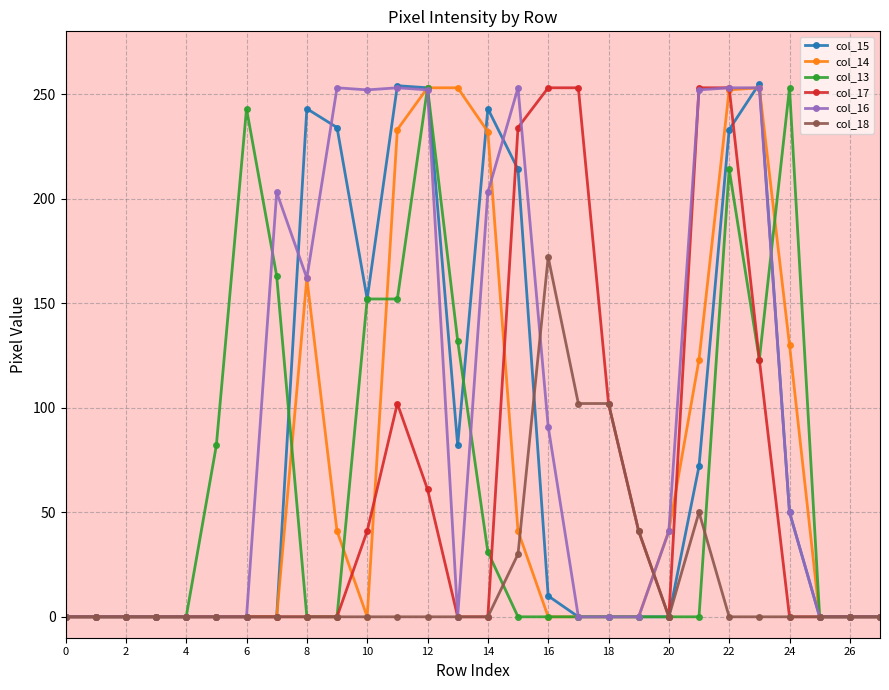

How many data points in col_13 are above 0?

11